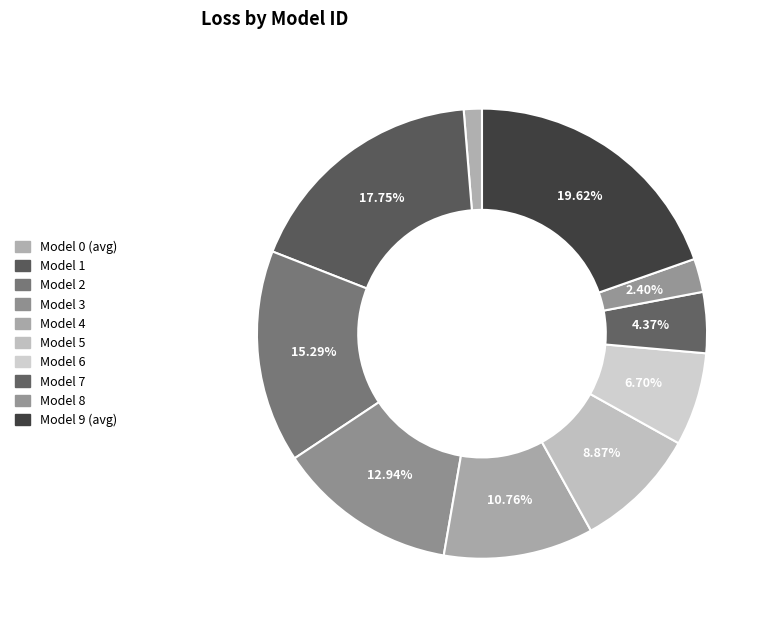

To the nearest percent, what portion does Model 3 represent?

13%